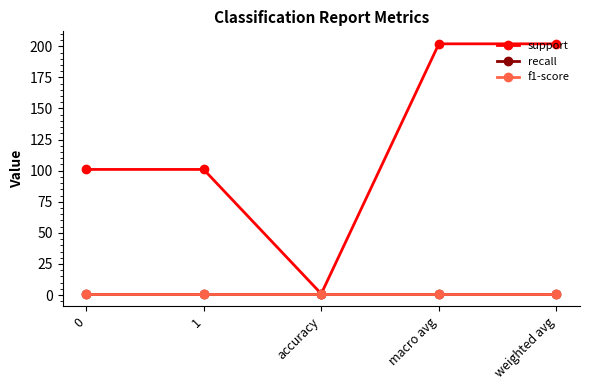

What position from the right is accuracy?

3